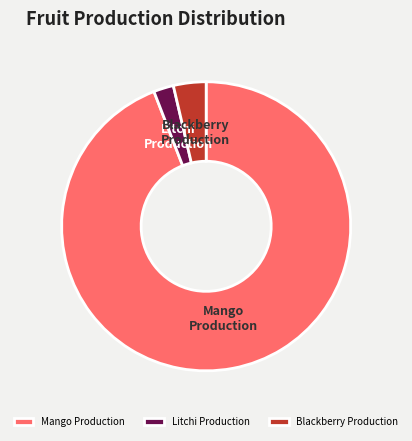

Is there a majority slice in this chart?

Yes